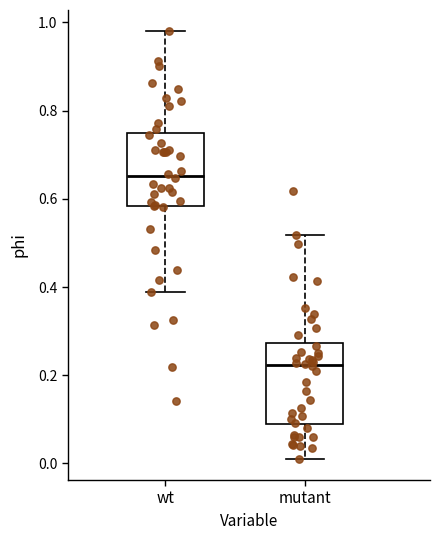

Reading left to right, transcribe this box plot: for each box, give where its median line is, the range the box spans, and where its two whiskers end, as read against the y-axis. The values are not printed on the chart, so give them approximately, as read against the axis.

wt: median 0.66, box 0.58 to 0.74, whiskers 0.38 to 0.98
mutant: median 0.22, box 0.08 to 0.28, whiskers 0.02 to 0.52